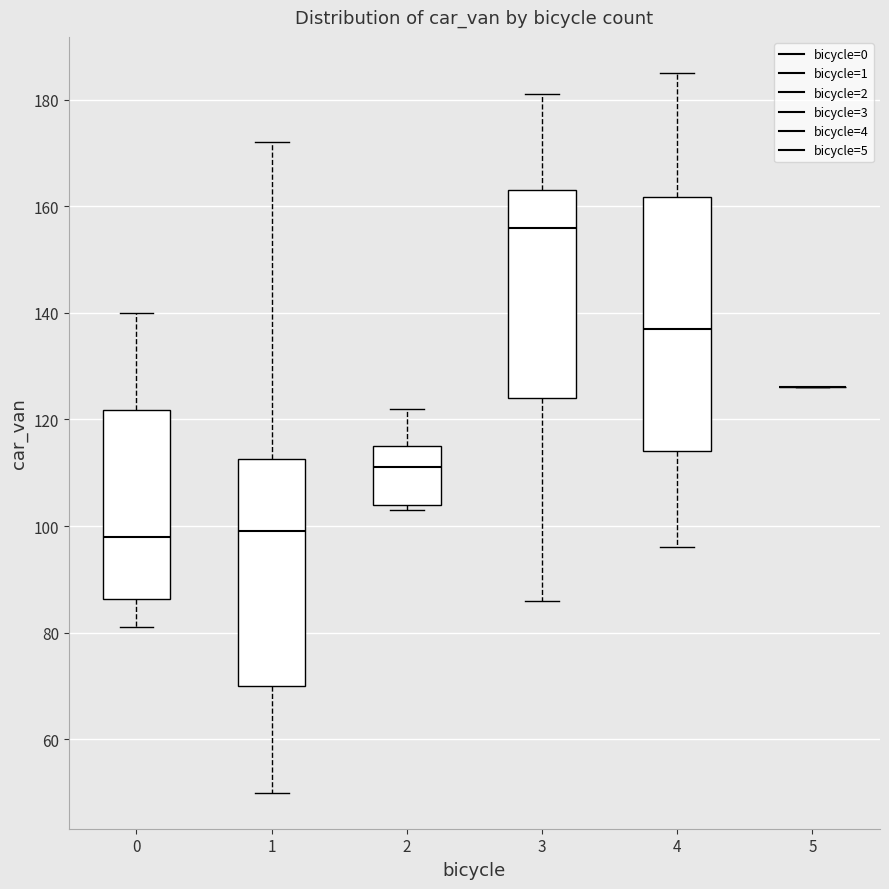

Comparing the boxes themselves (not the whiskers), which one is the tallest?

4